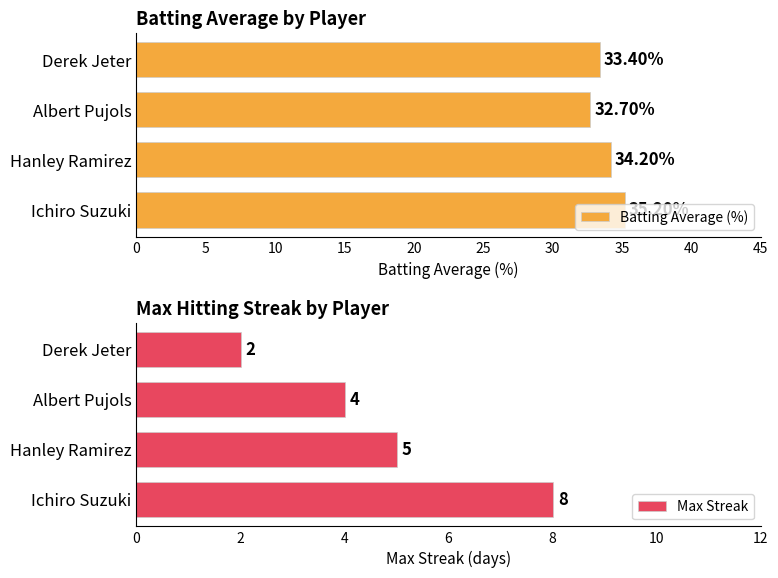

What is the approximate value of Batting Average (%) at Hanley Ramirez?

34.2